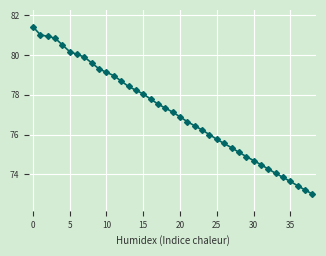

How many lines are shown in the chart?

1